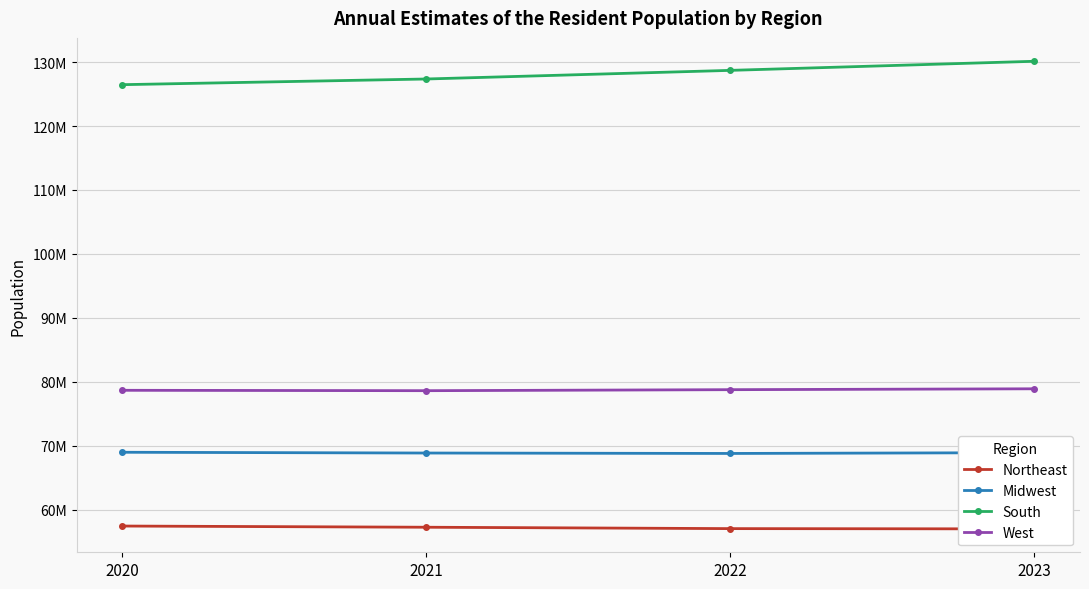

True or false: West and Midwest intersect in this chart.

False